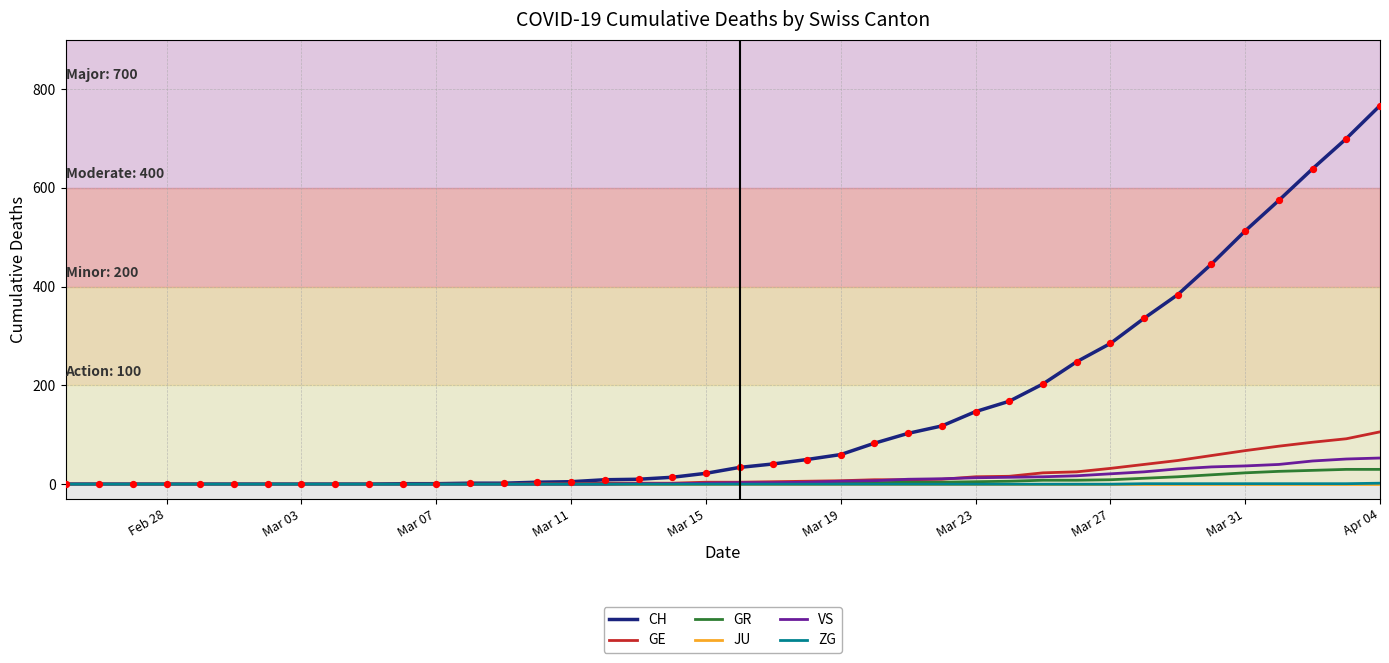

What are all the series names shown in the legend?

CH, GE, GR, JU, VS, ZG